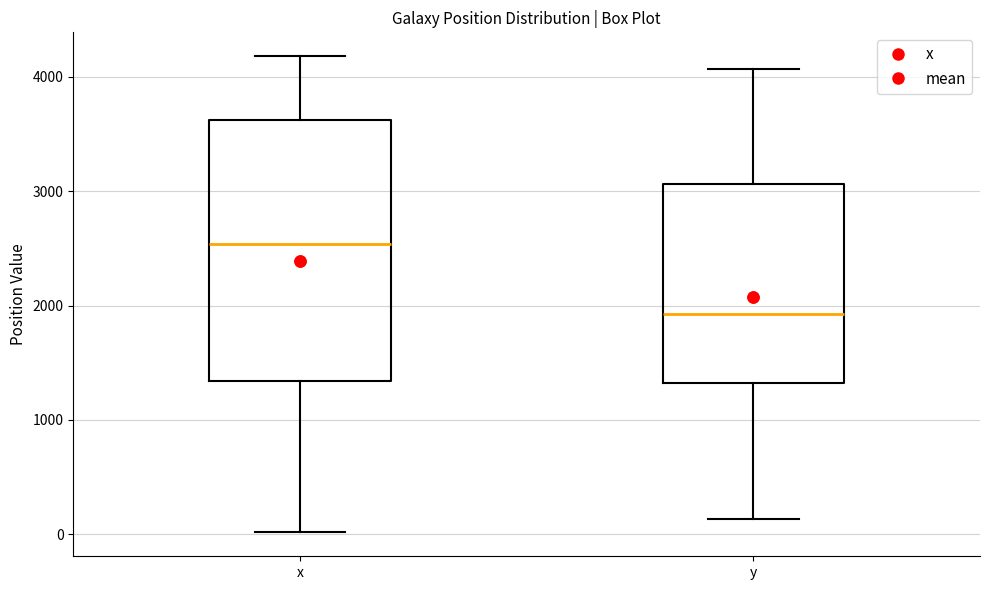

Which box's median line is the lowest?

y